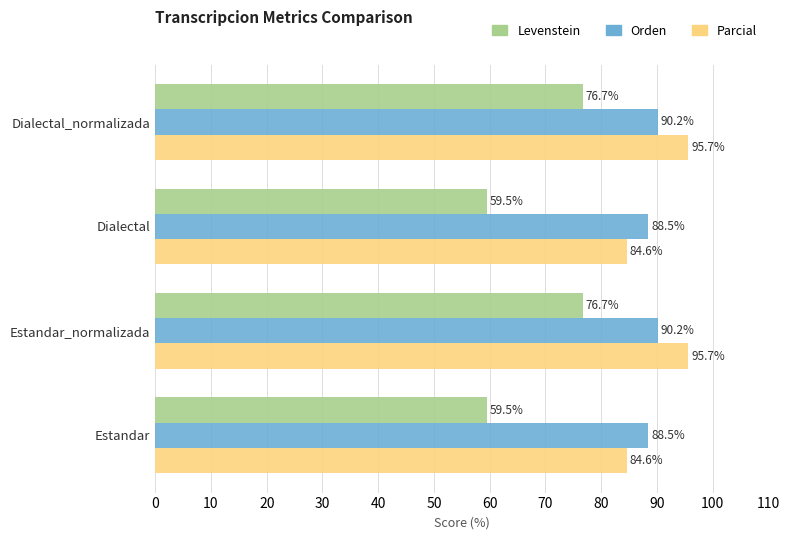

Count the number of categories in the chart.

4